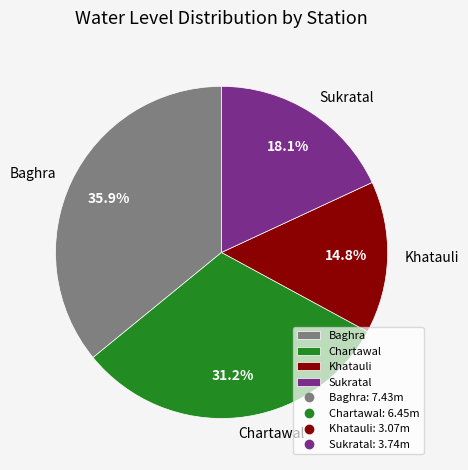

Rank the categories by value from lowest to highest.

Khatauli, Sukratal, Chartawal, Baghra